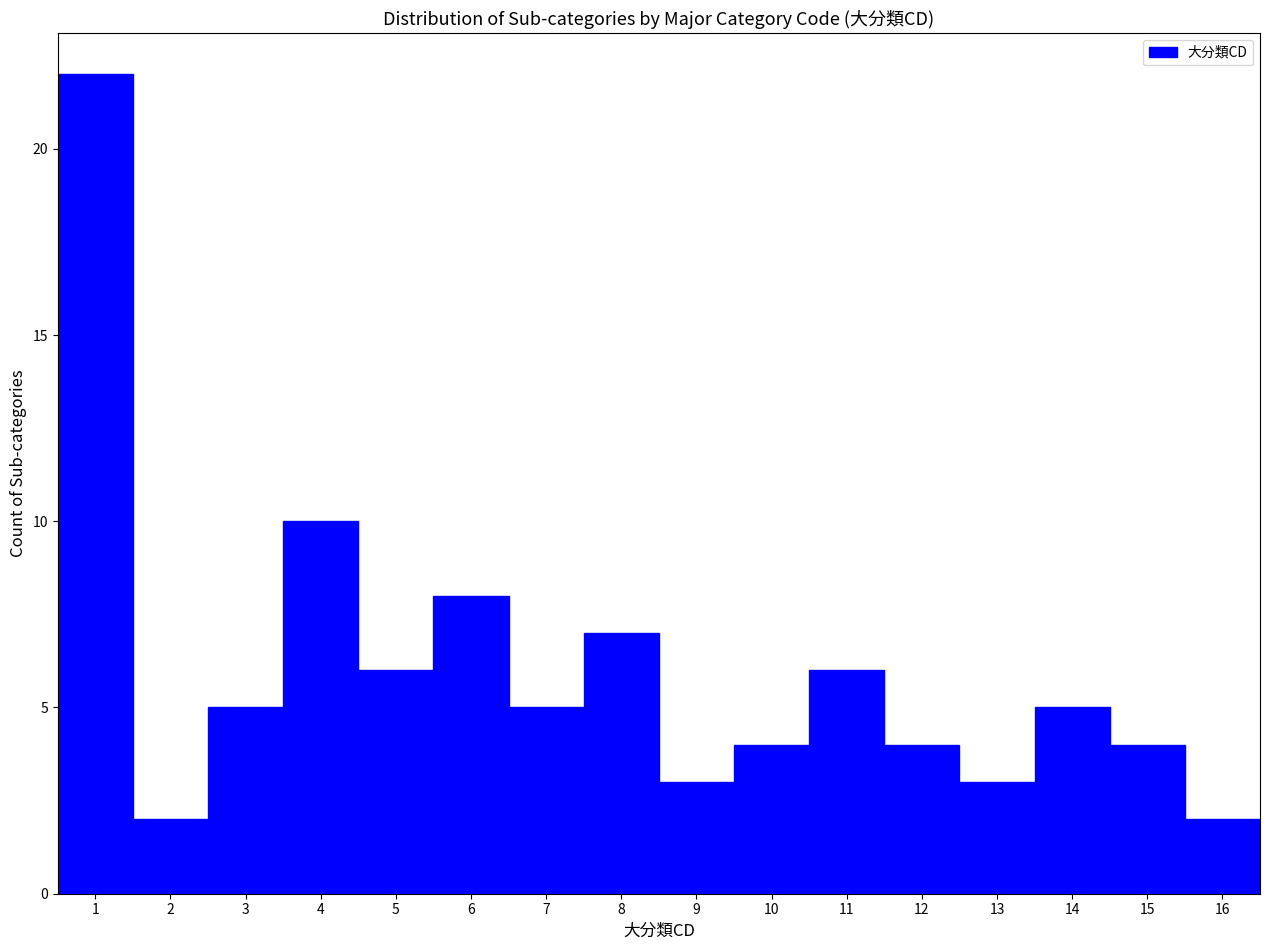

What is the height of the bar covering 10.5 to 11.5 on the x-axis? The values are not printed on the chart, so give them approximately, as read against the axis.

6